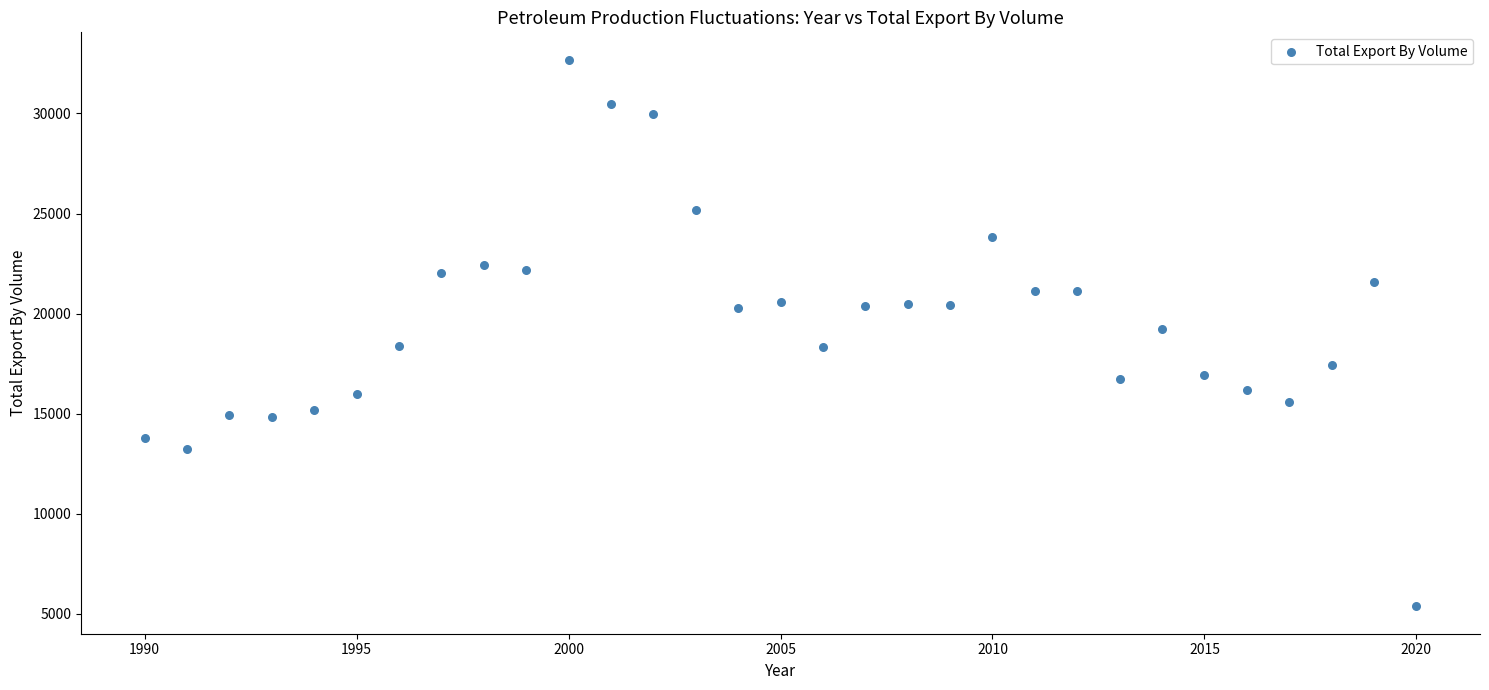

What is the range of X values (max minus min)?

30.0